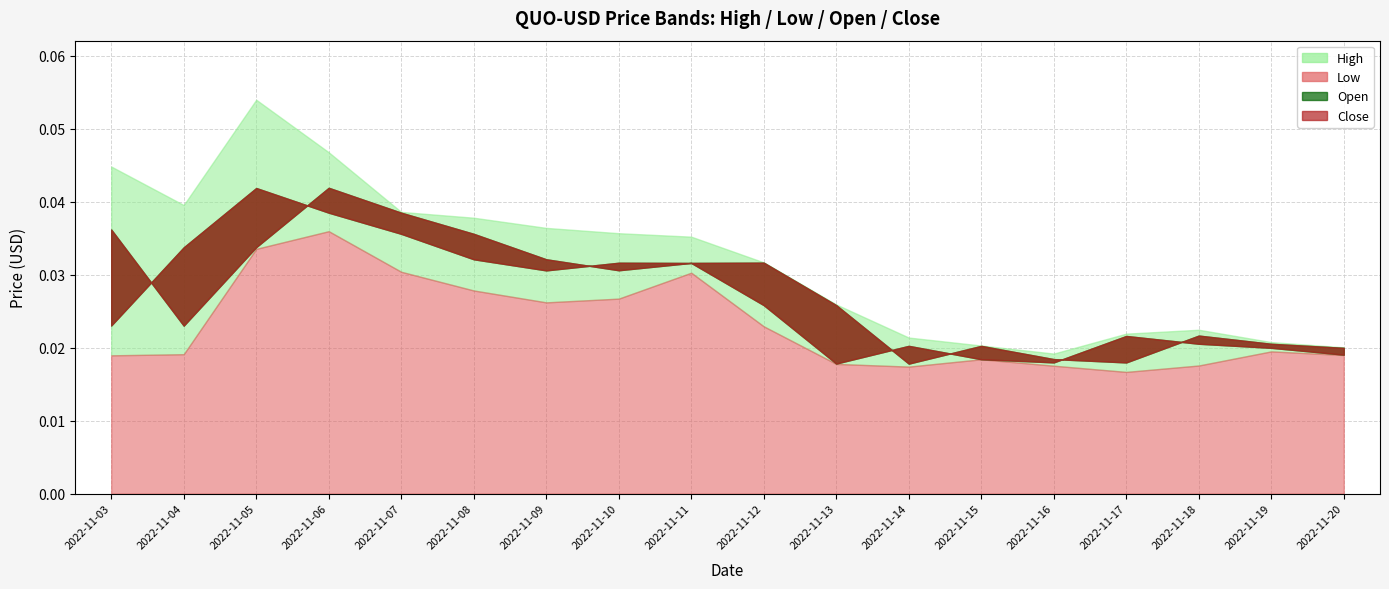

True or false: Low and High cross at least once.

False